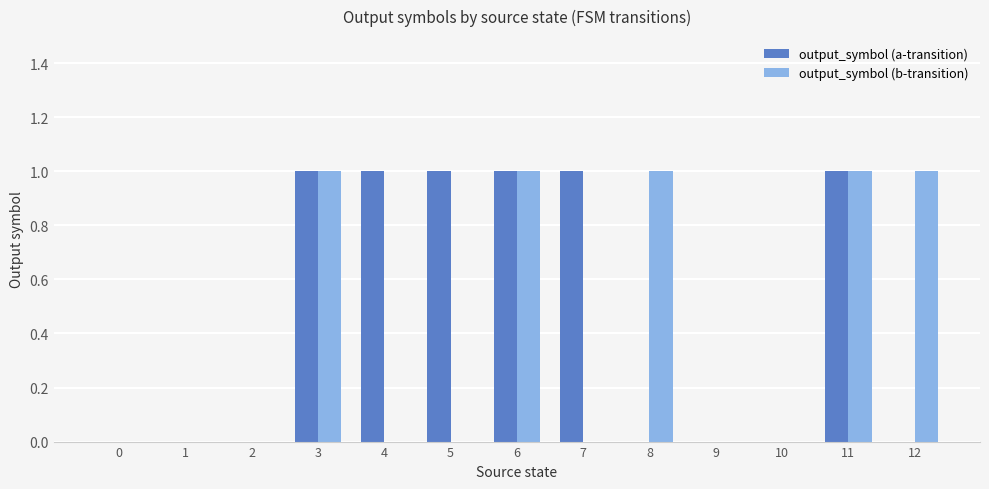

Which series has the largest total across all categories?

output_symbol (a-transition)